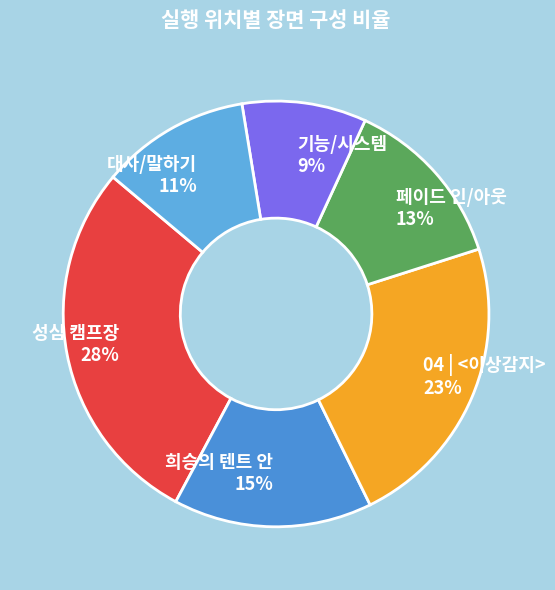

To the nearest percent, what is the difference between the 희승의 텐트 안 and 대사/말하기 slice percentages?

4%